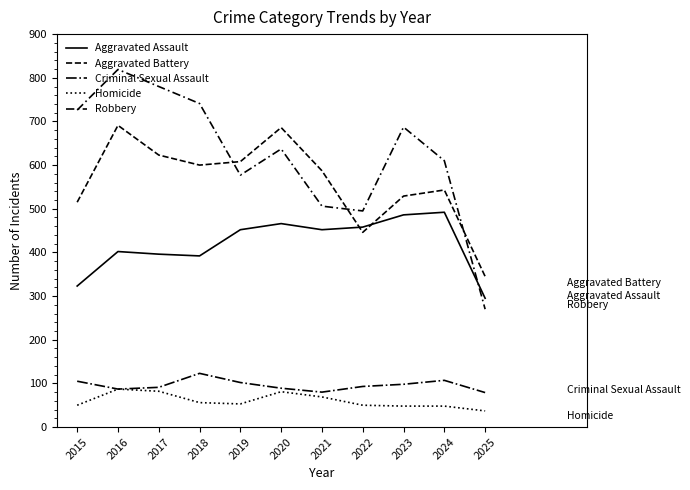

Reading left to right, list all the values displayed in this chart.

Aggravated Assault: 323	402	396	392	452	466	452	458	486	492	295
Aggravated Battery: 515	691	623	600	608	686	587	446	529	543	345
Criminal Sexual Assault: 105	87	91	123	102	89	80	93	98	107	79
Homicide: 50	87	82	56	53	81	69	50	48	48	37
Robbery: 726	819	780	741	577	637	506	495	687	610	270